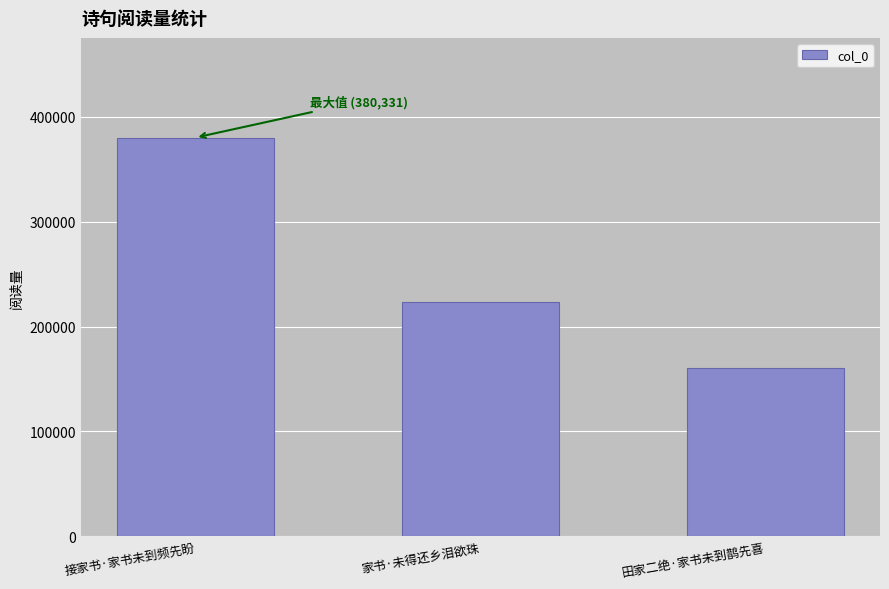

What is the sum of all values?

764455